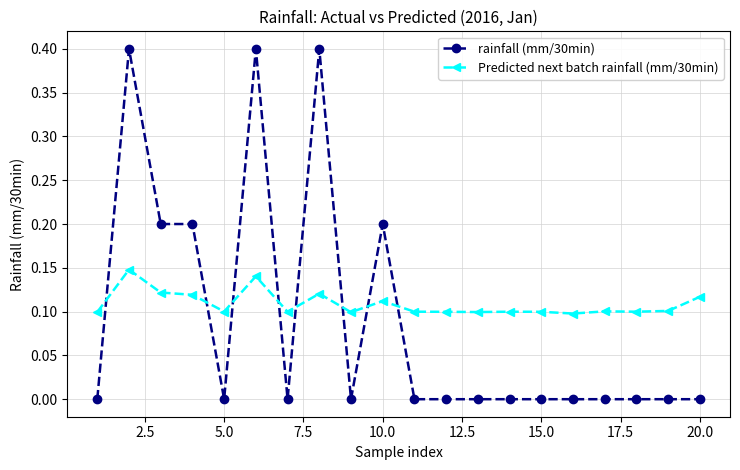

Which series has the largest range (max minus min)?

rainfall (mm/30min)